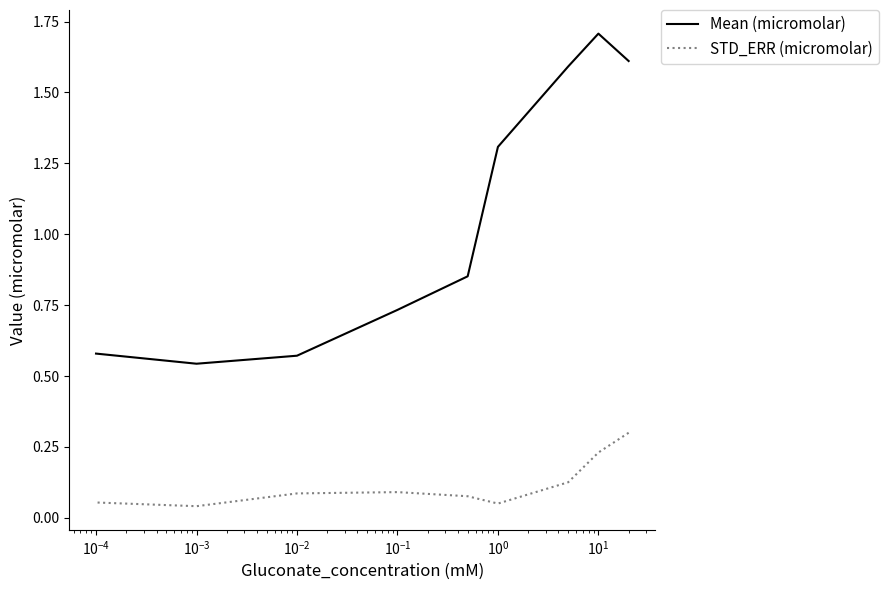

At how many categories does at least one series exceed 0?

9